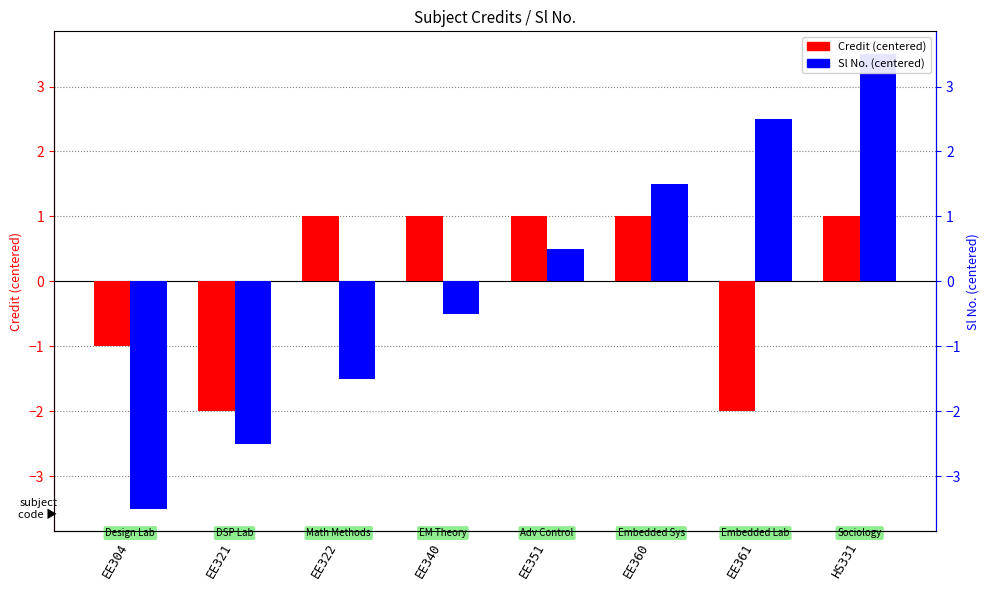

What is the spread (max minus min) of values at EE340?

1.5